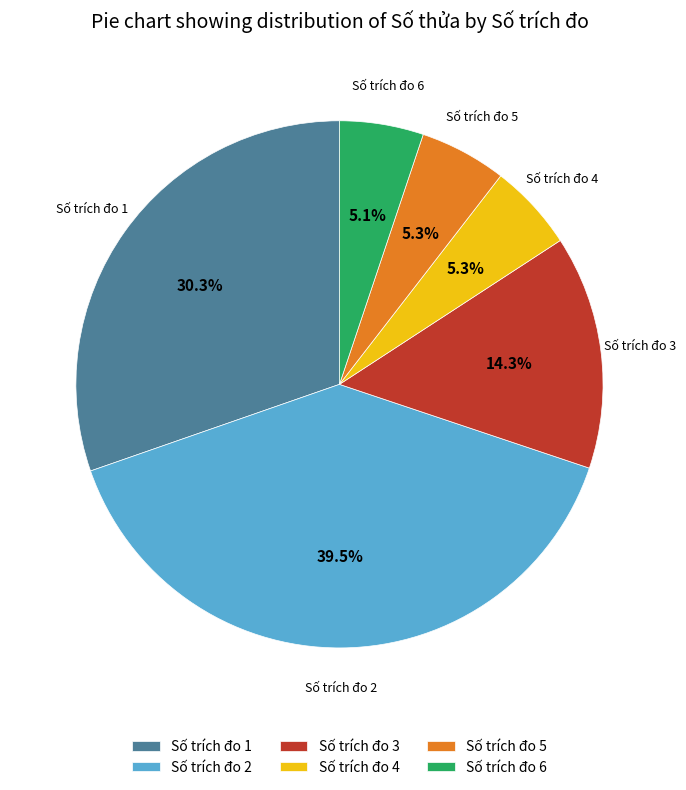

Combined, what portion of the pie is Số trích đo 1 and Số trích đo 2?

69.9%